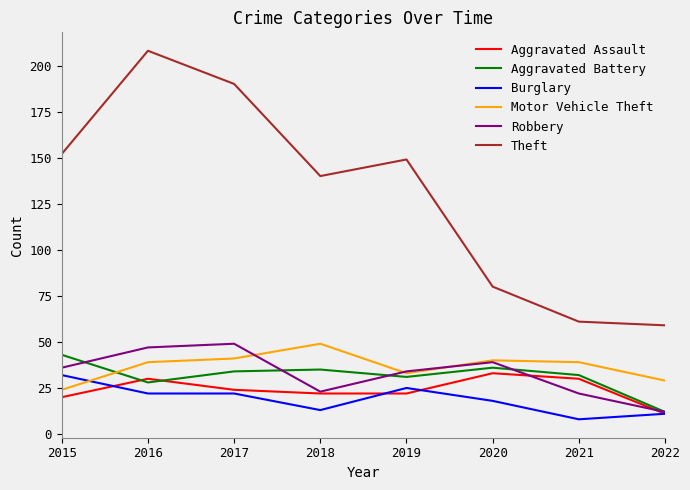

True or false: Theft and Motor Vehicle Theft intersect in this chart.

False